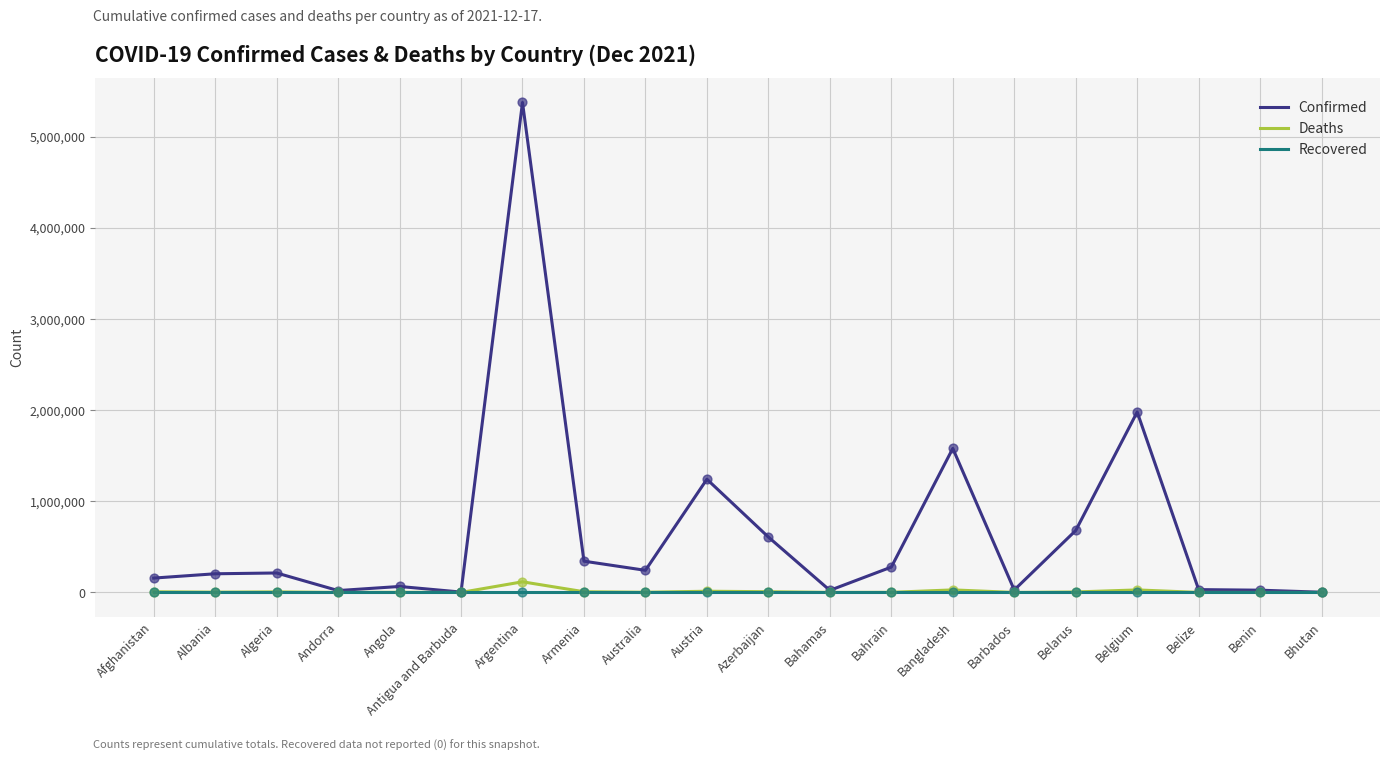

What is the total value across all series at Afghanistan?

165057